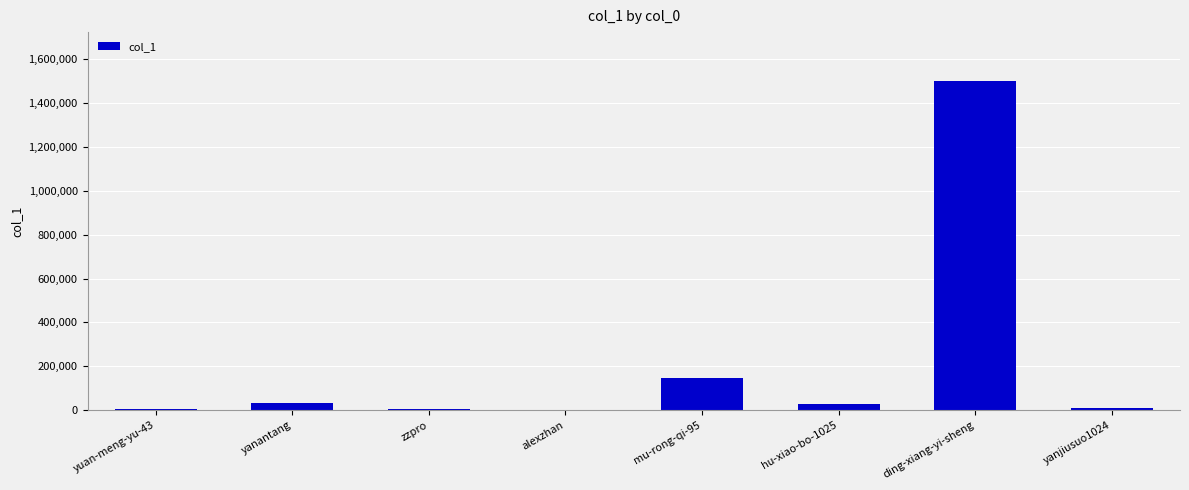

How many series are shown in this chart?

1